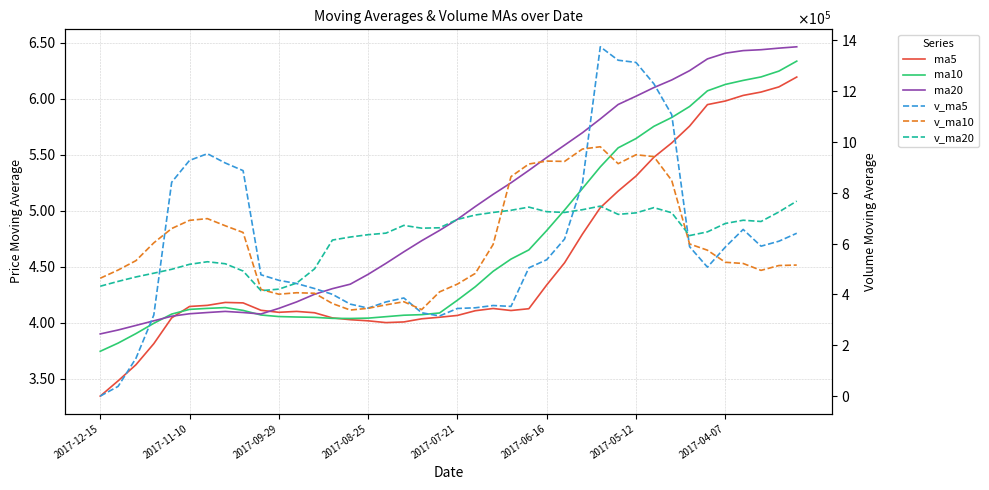

Rank the series at 19 from lowest to highest value.

ma5, ma10, ma20, v_ma5, v_ma10, v_ma20